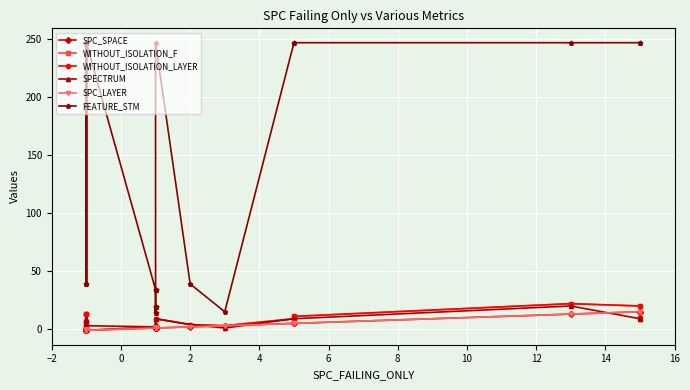

The value of SPC_LAYER at 4 is -2. True or false?

False